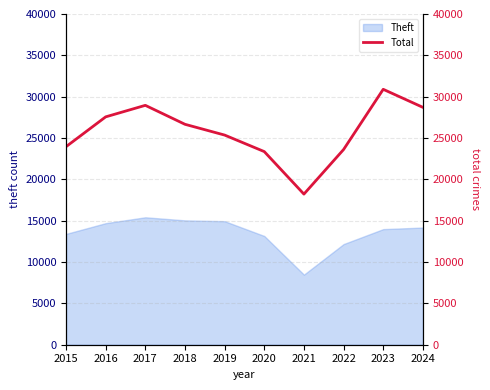

How many data points does each series have?

10